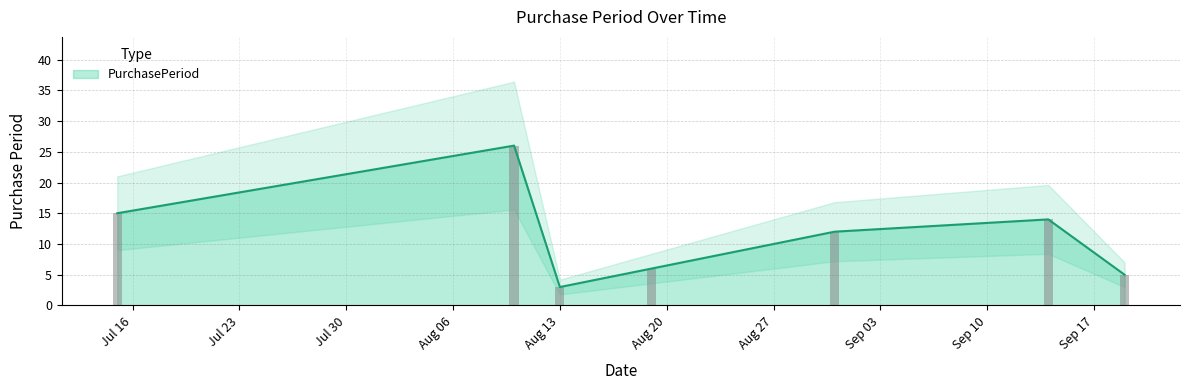

Reading right to left, list all the values displayed in this chart.

5	14	12	6	3	26	15